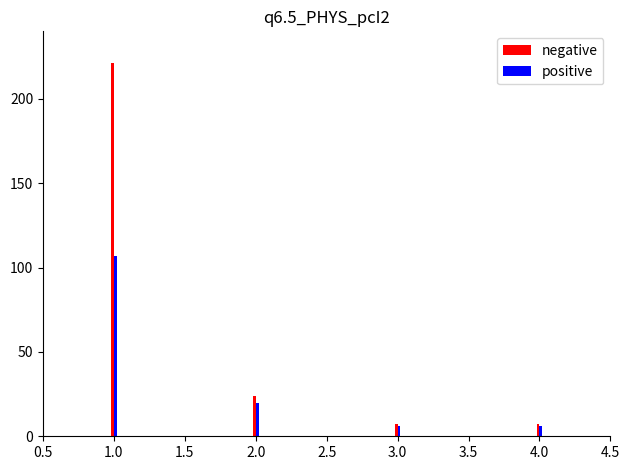

How many bars are there in each group?

2